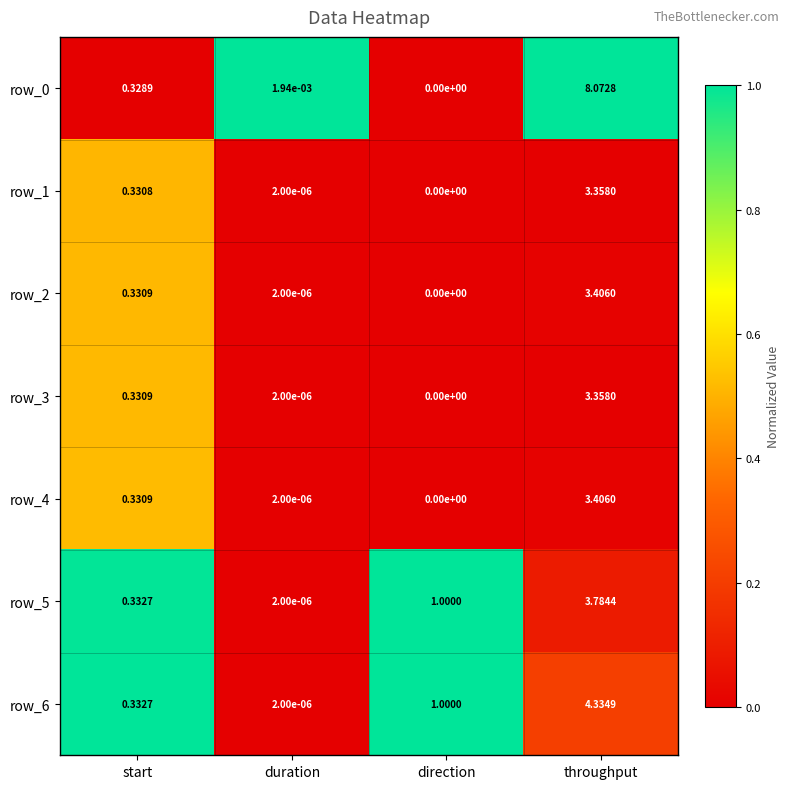

At which category is the sum across all series the highest?

throughput